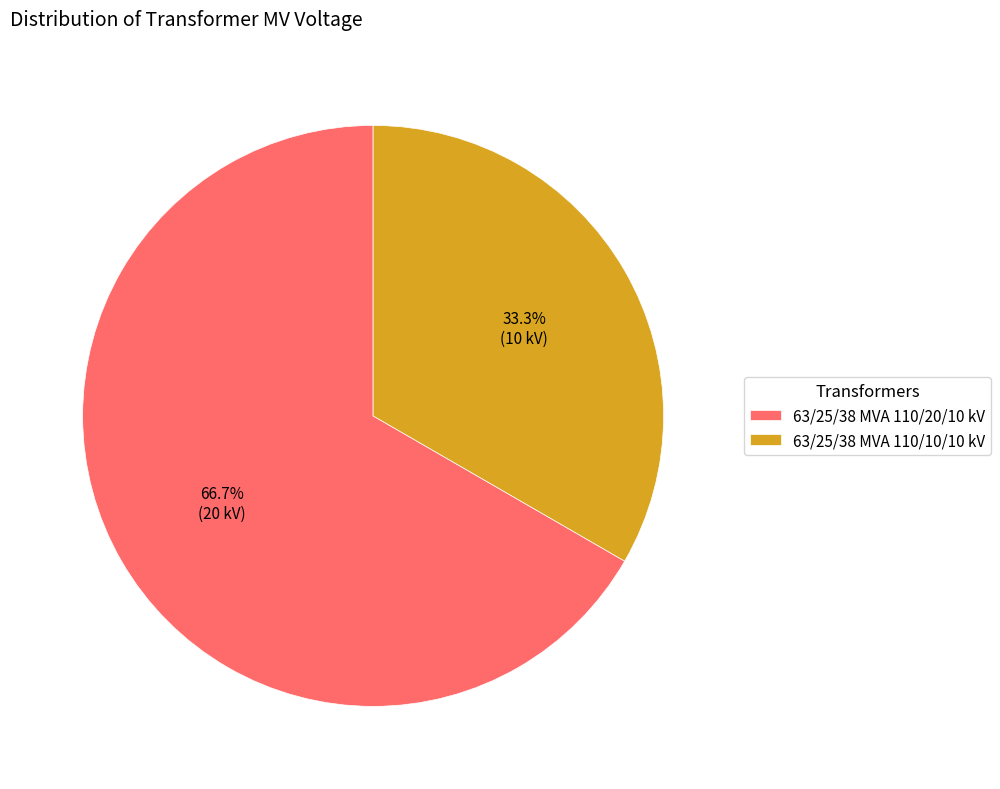

To the nearest percent, what is the average slice percentage?

50%